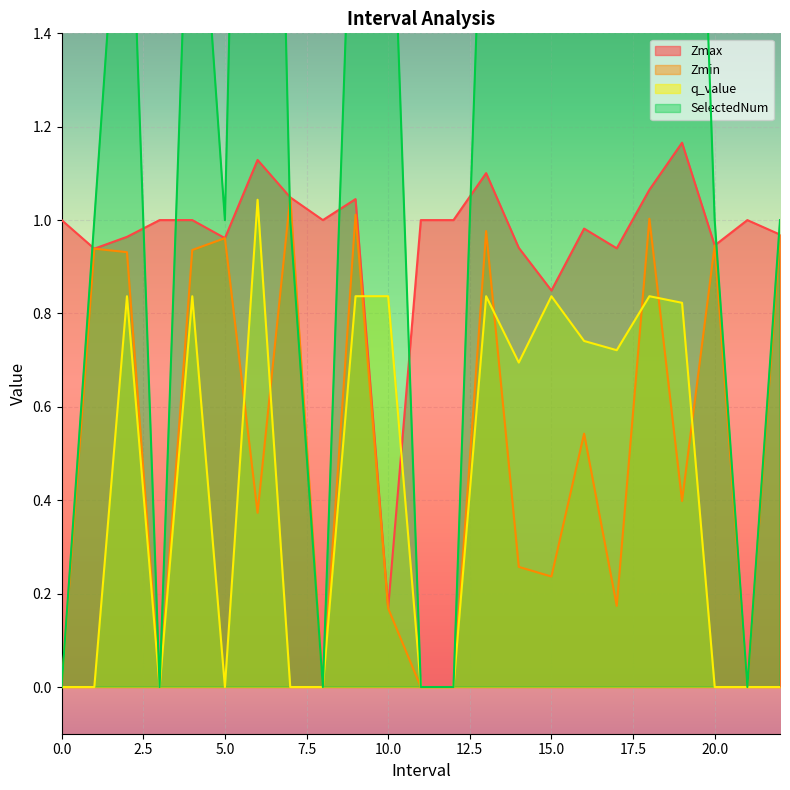

In SelectedNum, how many points are lower than both neighbors (excluding endpoints)?

6